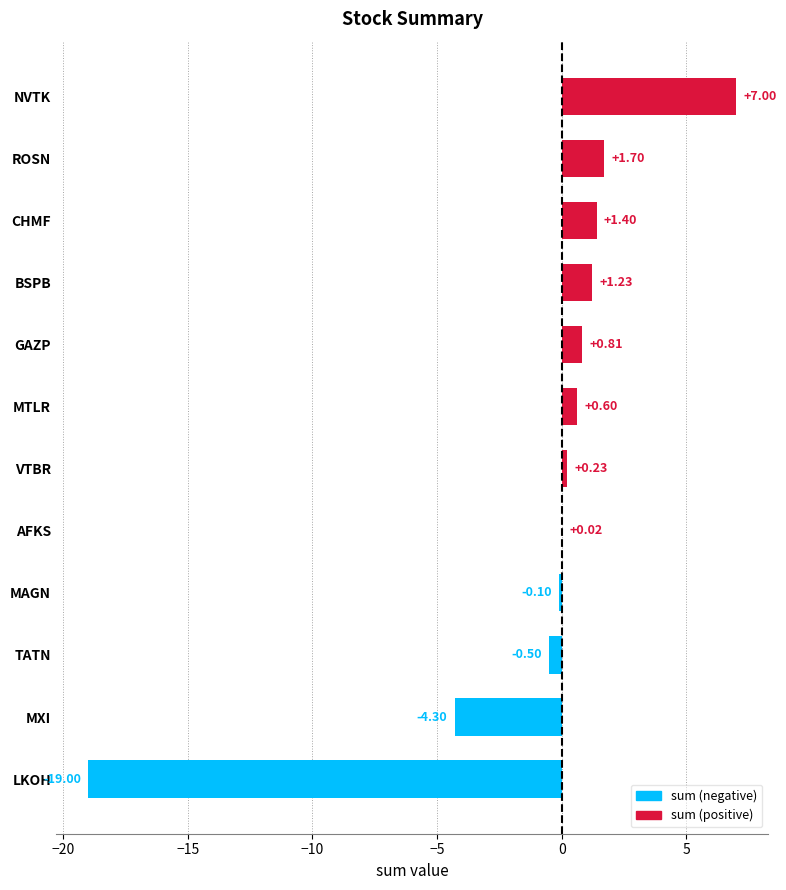

Which label corresponds to the largest value in the chart?

NVTK